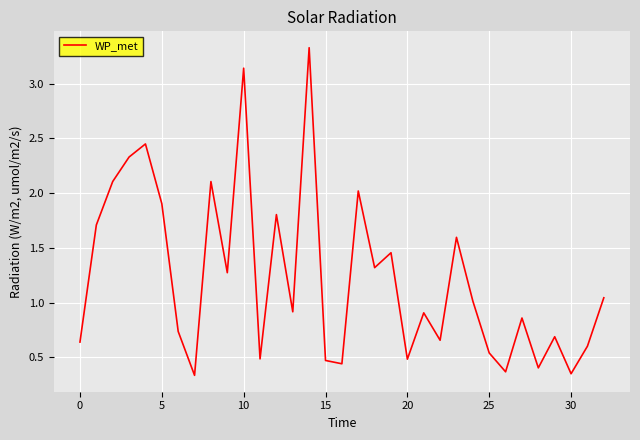

What is the difference between the maximum and minimum values?

3.0